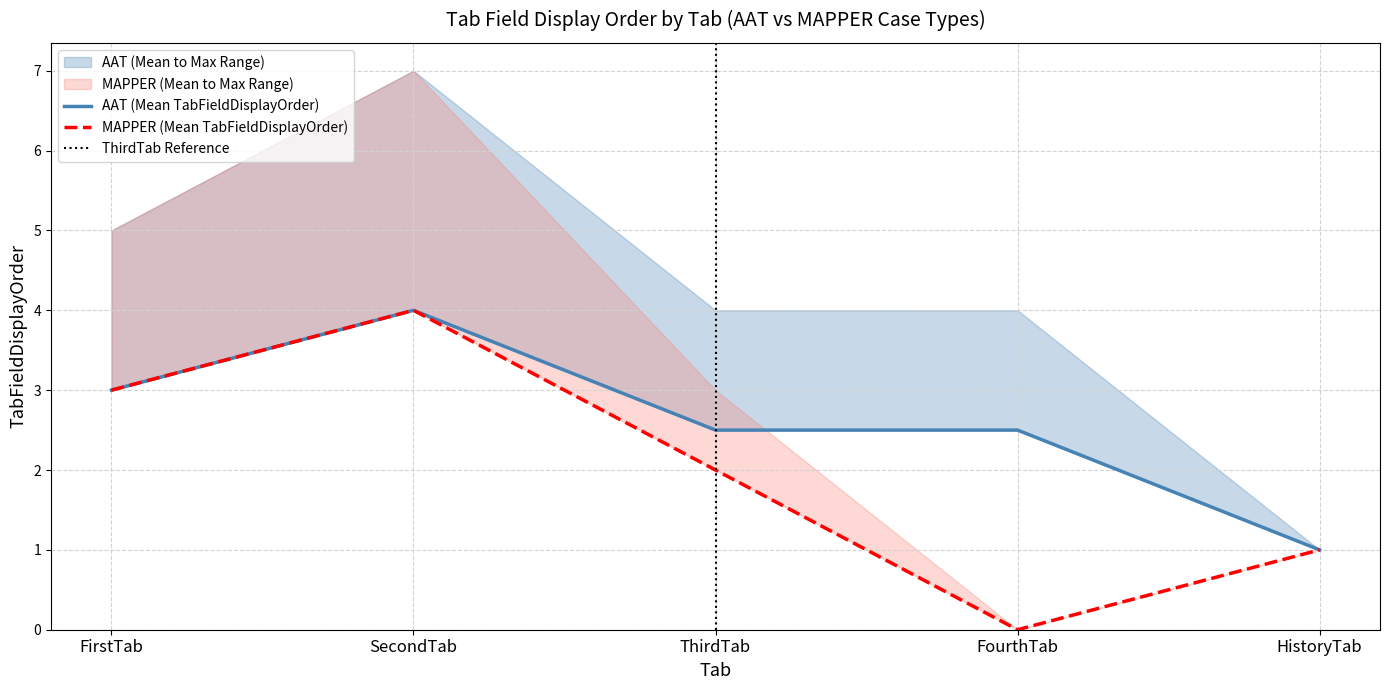

Between SecondTab and ThirdTab, which series saw the biggest shift?

MAPPER_TabFieldDisplayOrder_mean